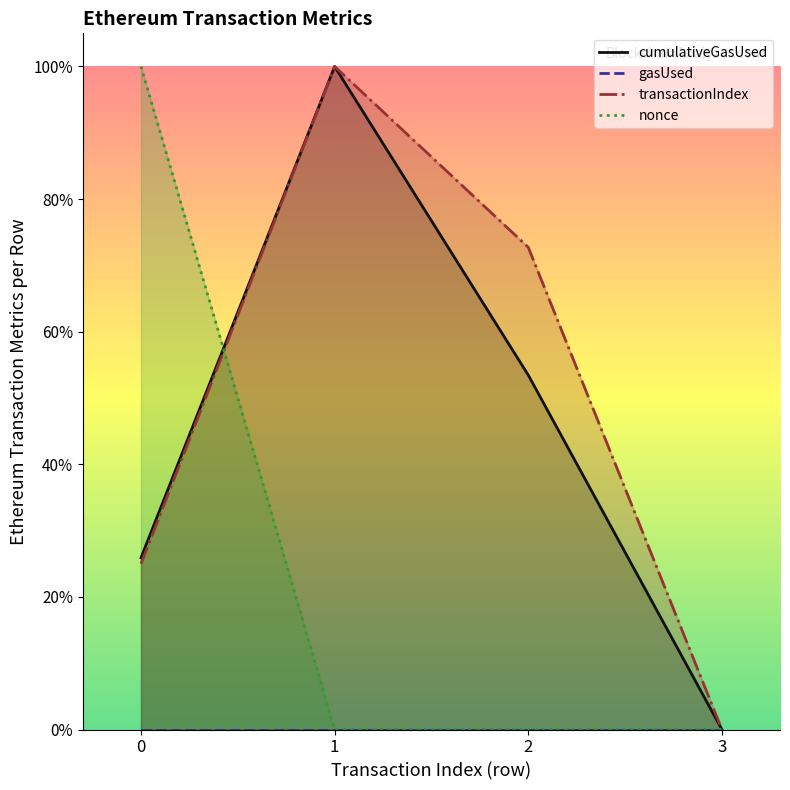

The cumulativeGasUsed series shows 0.3 at 0. True or false?

True